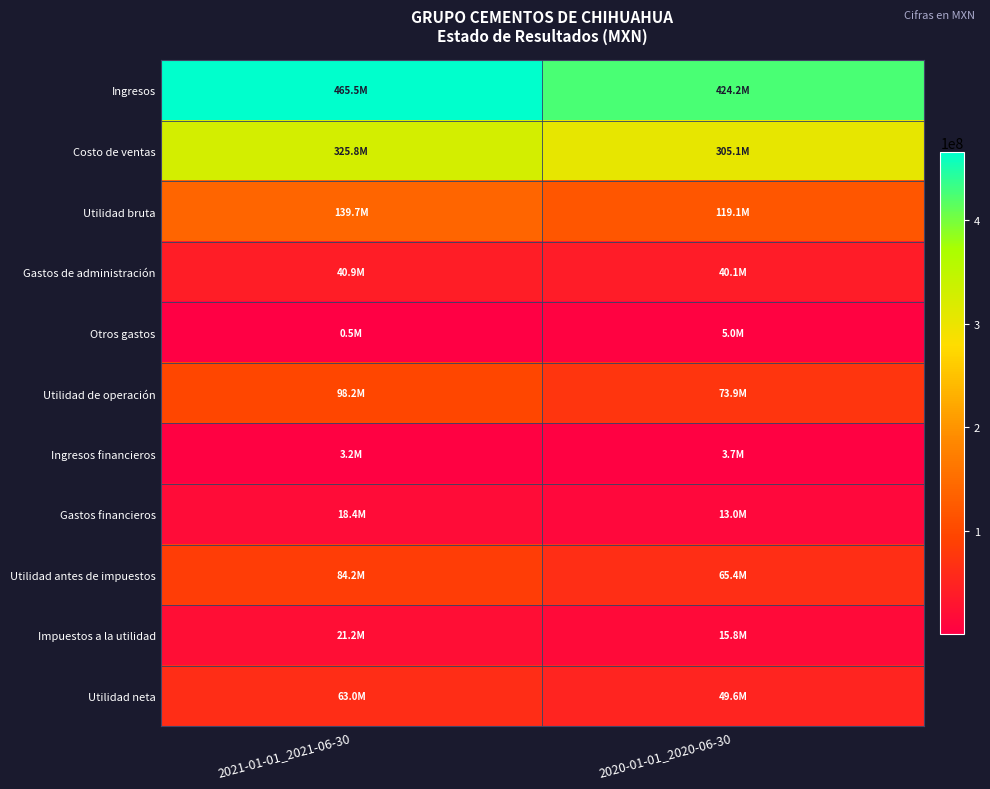

Between 2020-01-01_2020-06-30 and 2021-01-01_2021-06-30, which is larger?

2021-01-01_2021-06-30